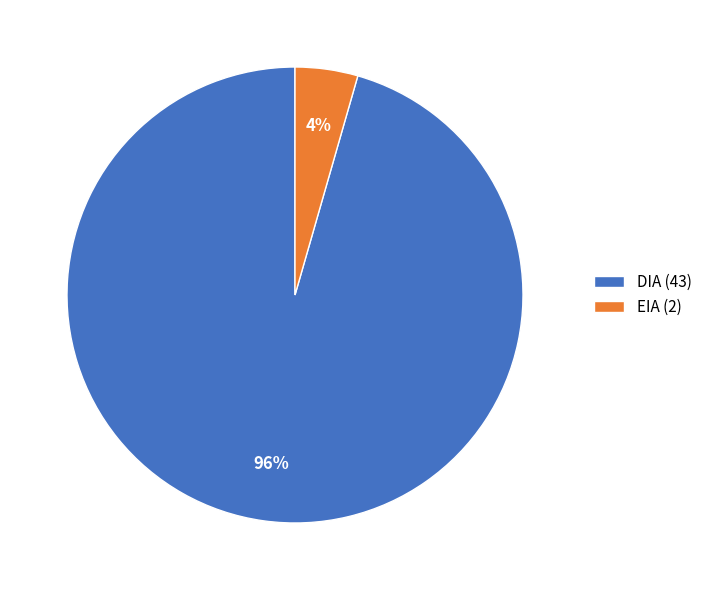

How many segments does this pie chart have?

2